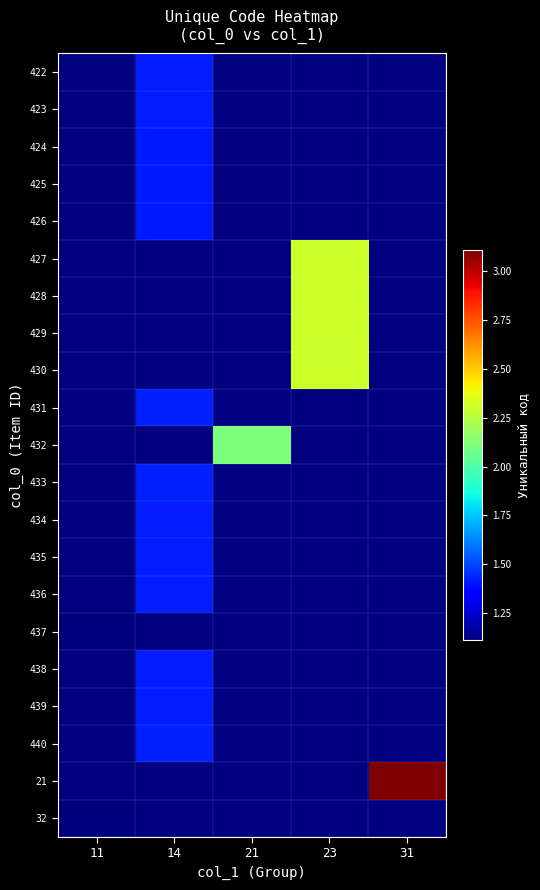

At which category does the chart reach its peak across all series?

31